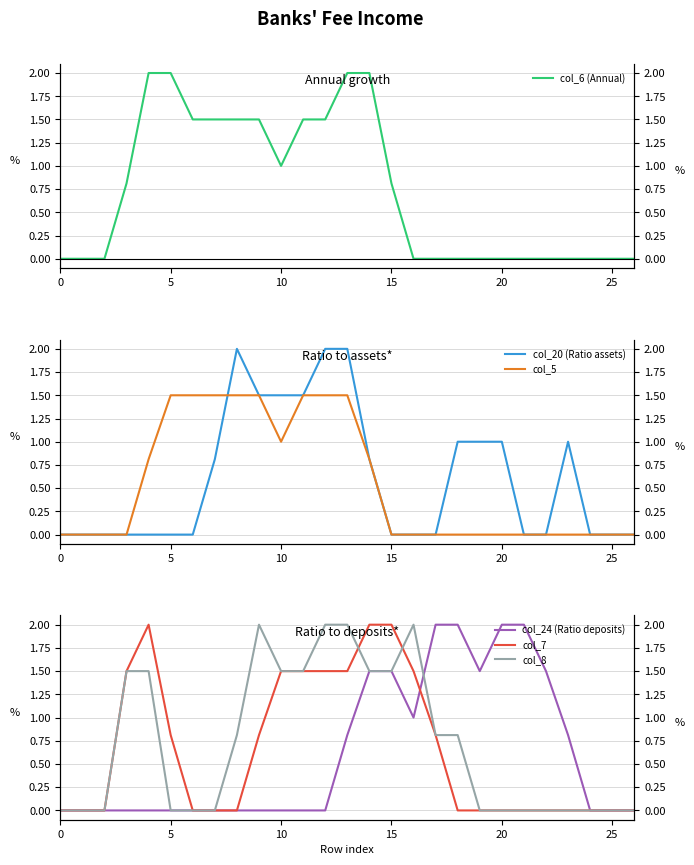

True or false: col_6 (Annual) has a value of 1.5 at 8.

True